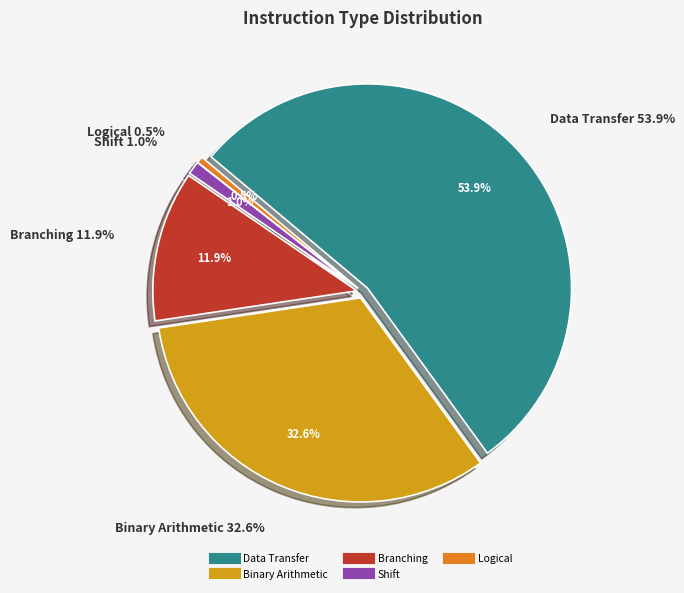

The Bitwise slice represents 0% of the pie. True or false?

True